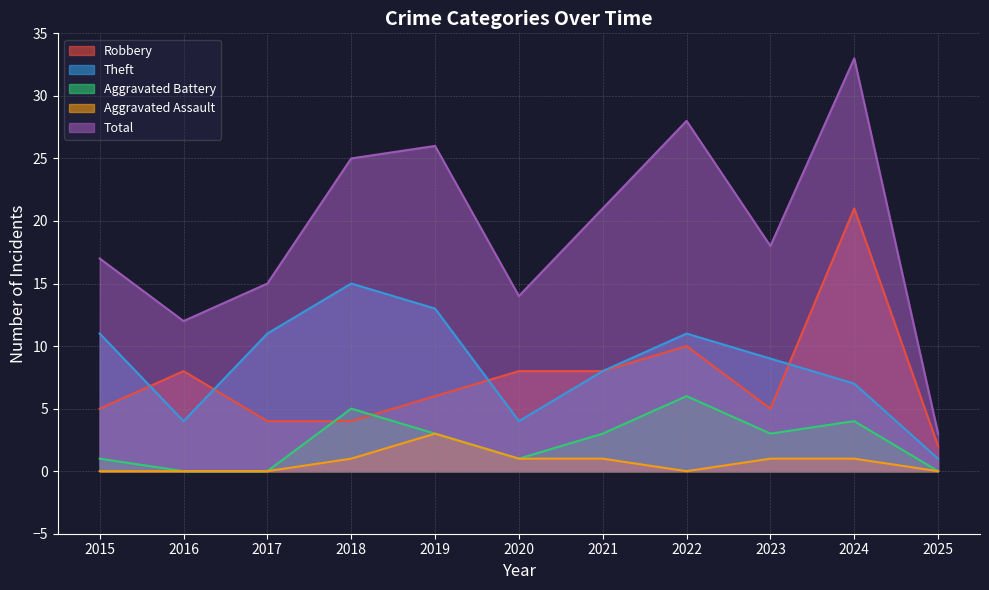

Does the chart display data point markers on the line(s)?

No